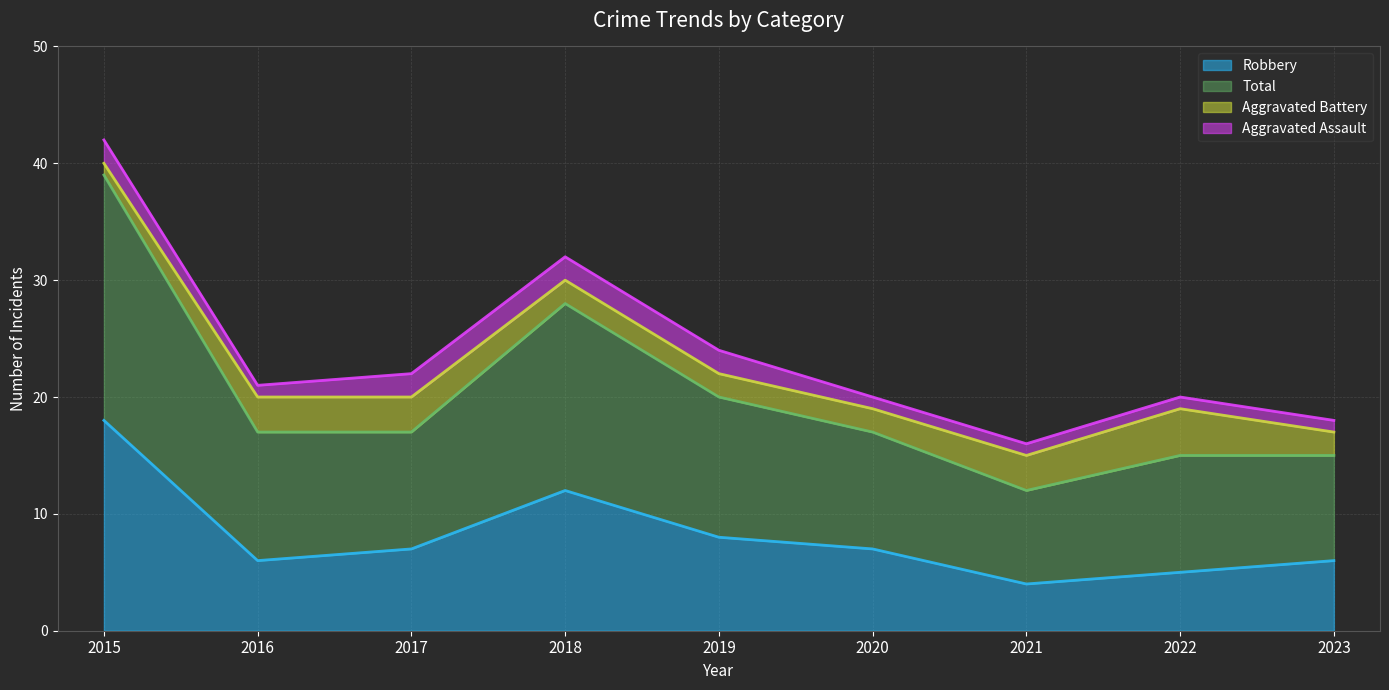

True or false: Robbery and Total intersect in this chart.

False